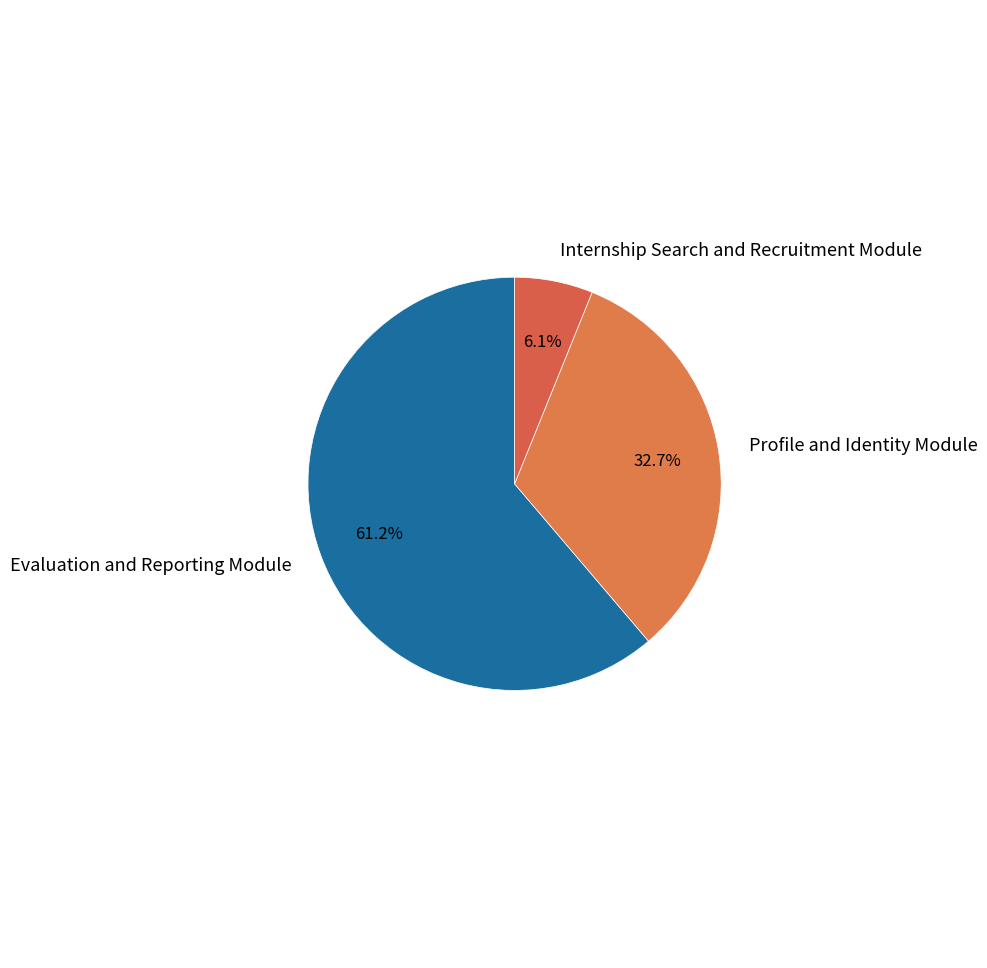

What percentage is the Profile and Identity Module slice, to the nearest percent?

33%